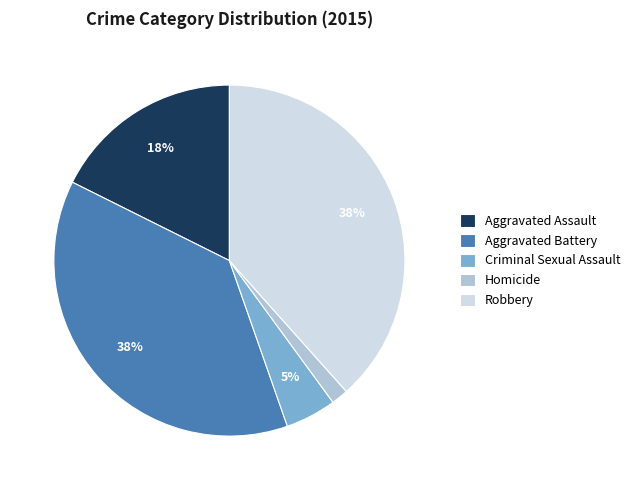

Is the sum of Criminal Sexual Assault and Aggravated Battery greater than half?

No